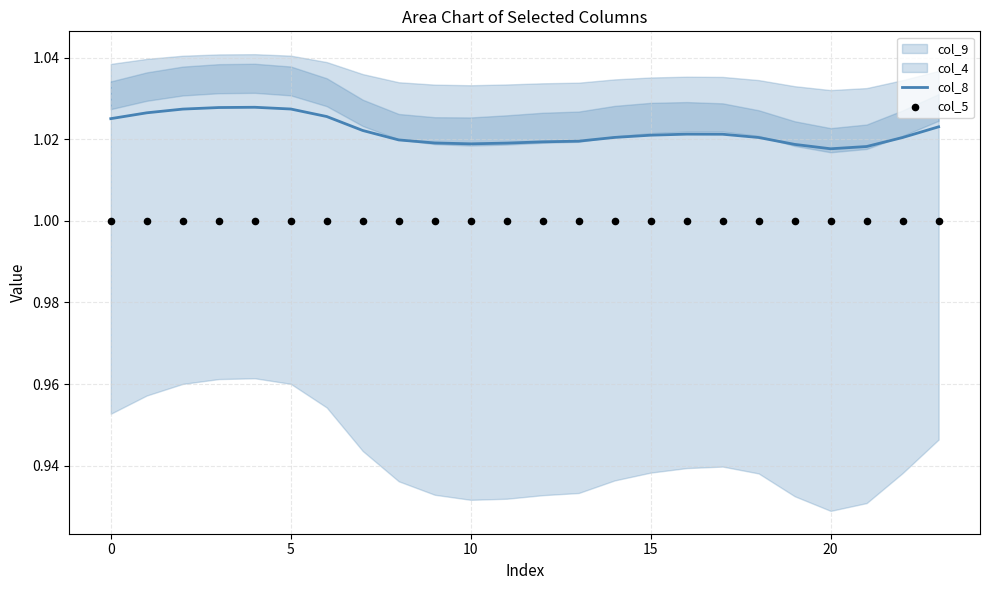

At how many categories does at least one series exceed 1?

24